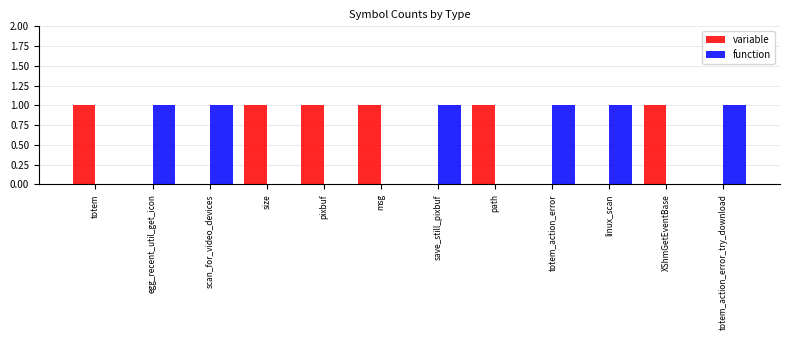

The variable series shows 0 at save_still_pixbuf. True or false?

True